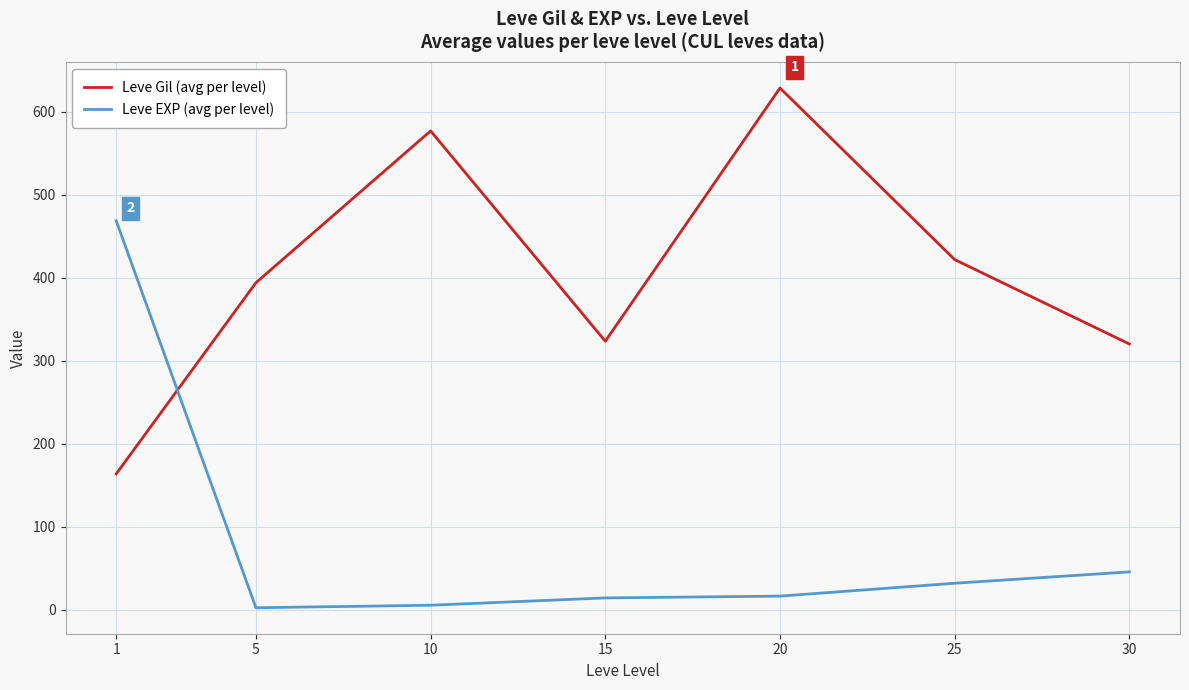

How many intersections are there between Leve EXP (avg per level) and Leve Gil (avg per level)?

1